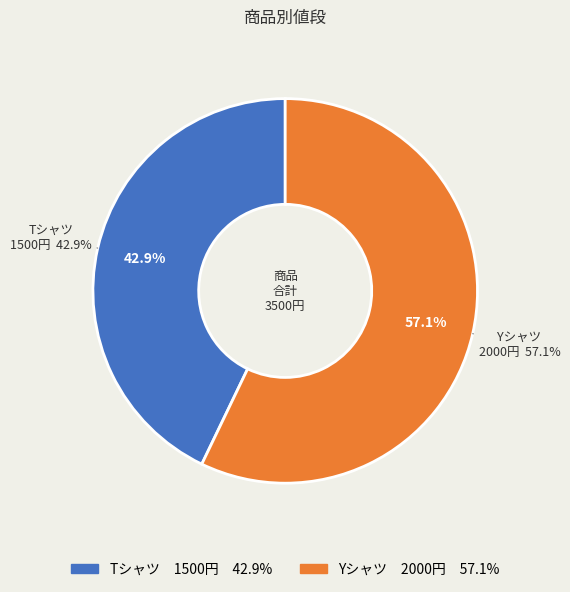

Rank the categories by value from highest to lowest.

Yシャツ, Tシャツ